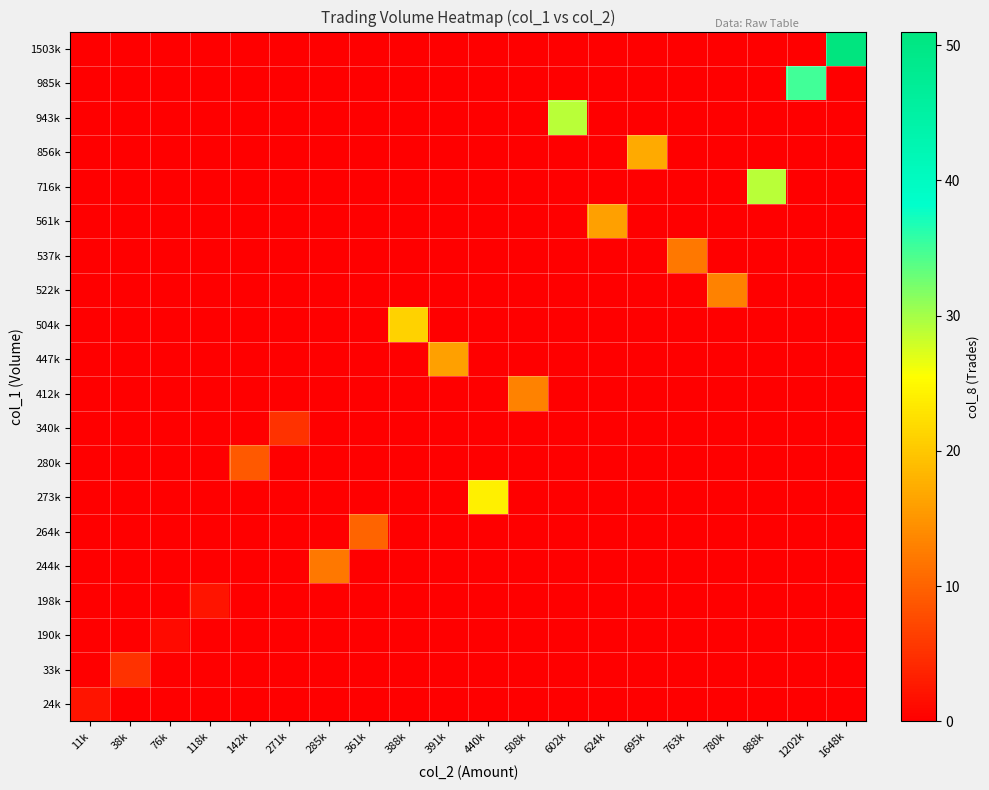

At which category is the sum across all series the highest?

1648k